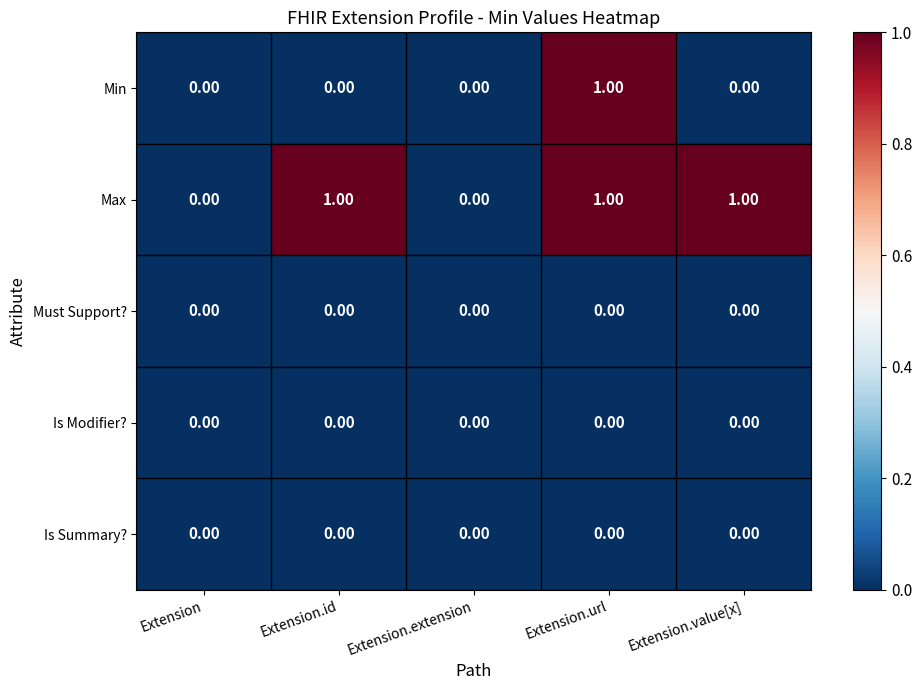

At which category is the sum across all series the highest?

Extension.url